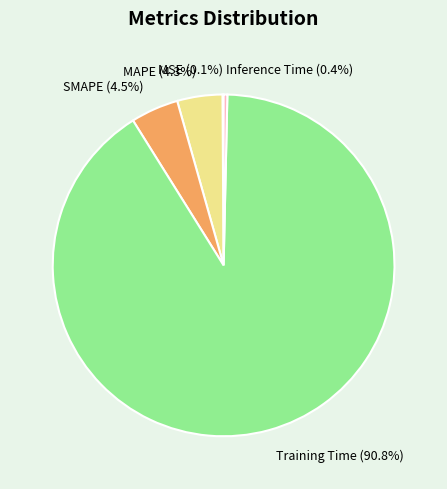

What is the largest slice in the pie chart?

Training Time